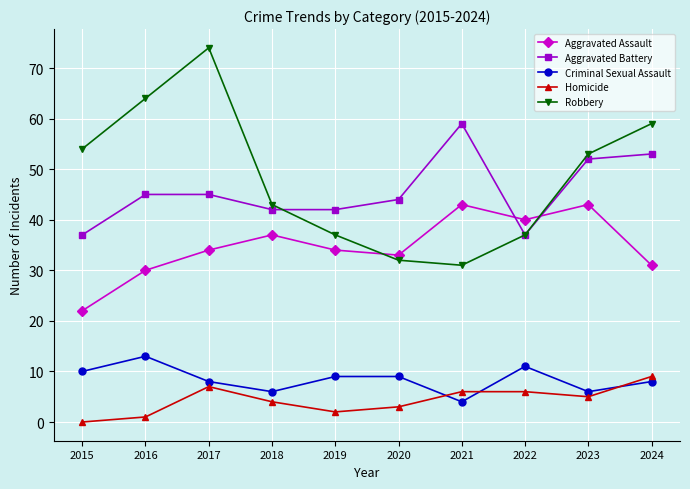

Reading left to right, extract all data points from this chart.

Aggravated Assault: 22	30	34	37	34	33	43	40	43	31
Aggravated Battery: 37	45	45	42	42	44	59	37	52	53
Criminal Sexual Assault: 10	13	8	6	9	9	4	11	6	8
Homicide: 0	1	7	4	2	3	6	6	5	9
Robbery: 54	64	74	43	37	32	31	37	53	59